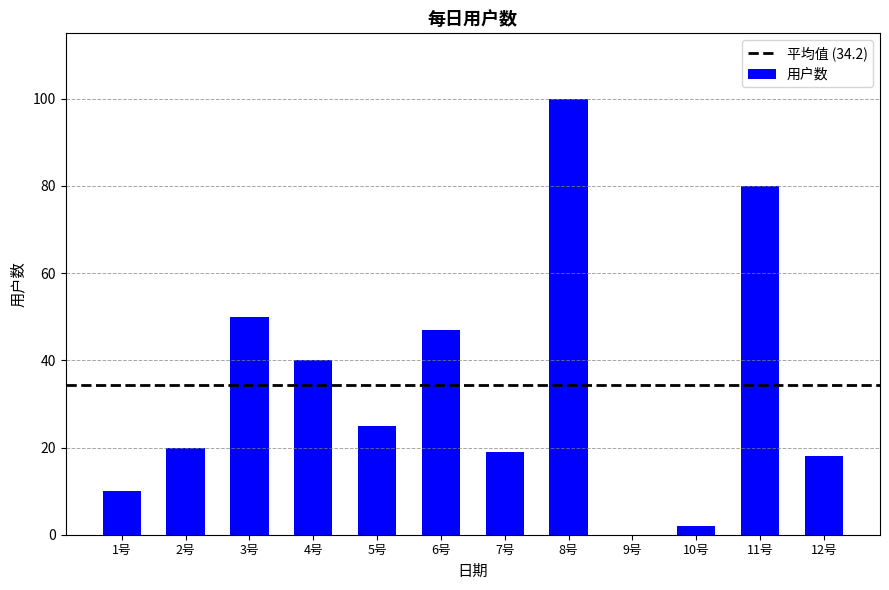

What is the greatest value displayed?

100